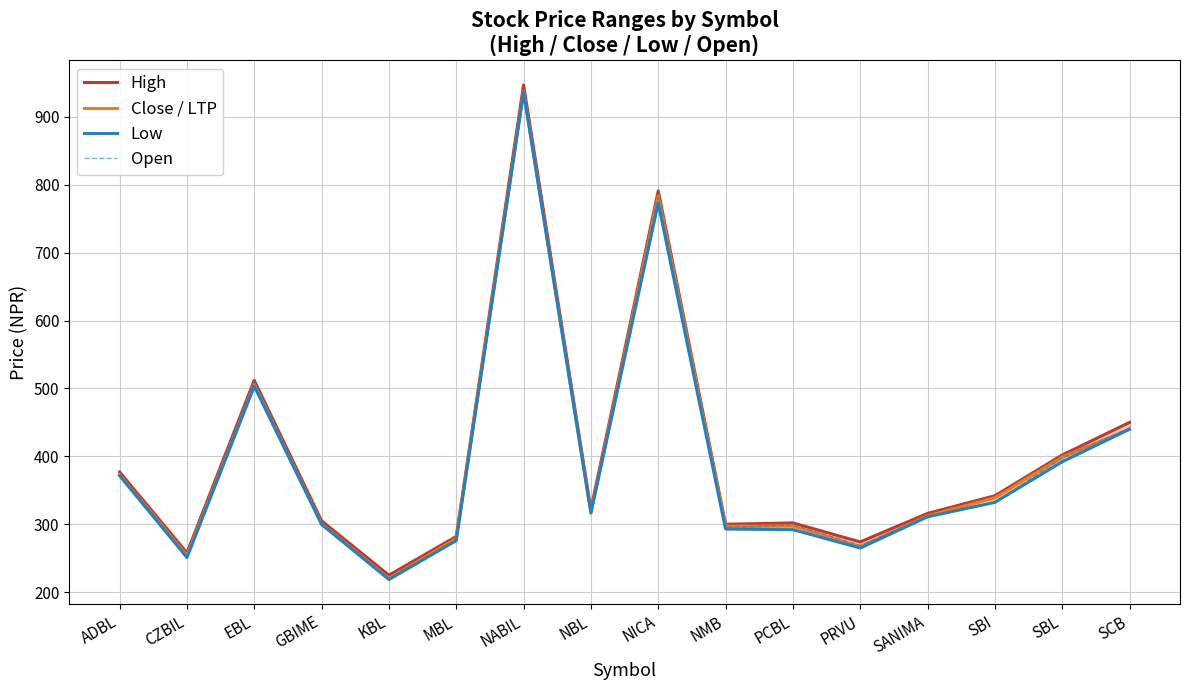

Which category has the lowest value in the Open series?

KBL